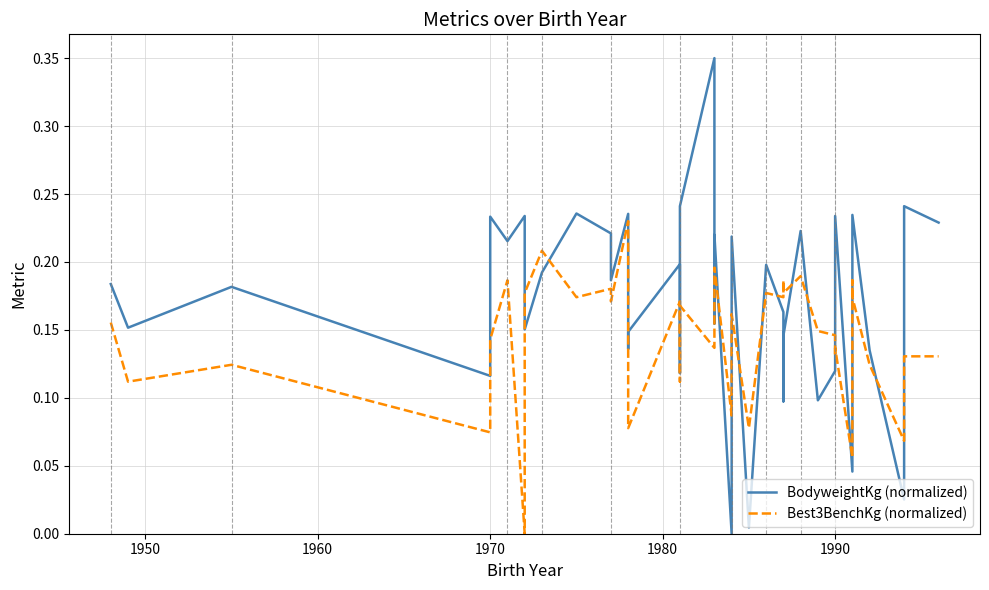

Is it true that Best3BenchKg (normalized) equals 0.2 at 1940?

False